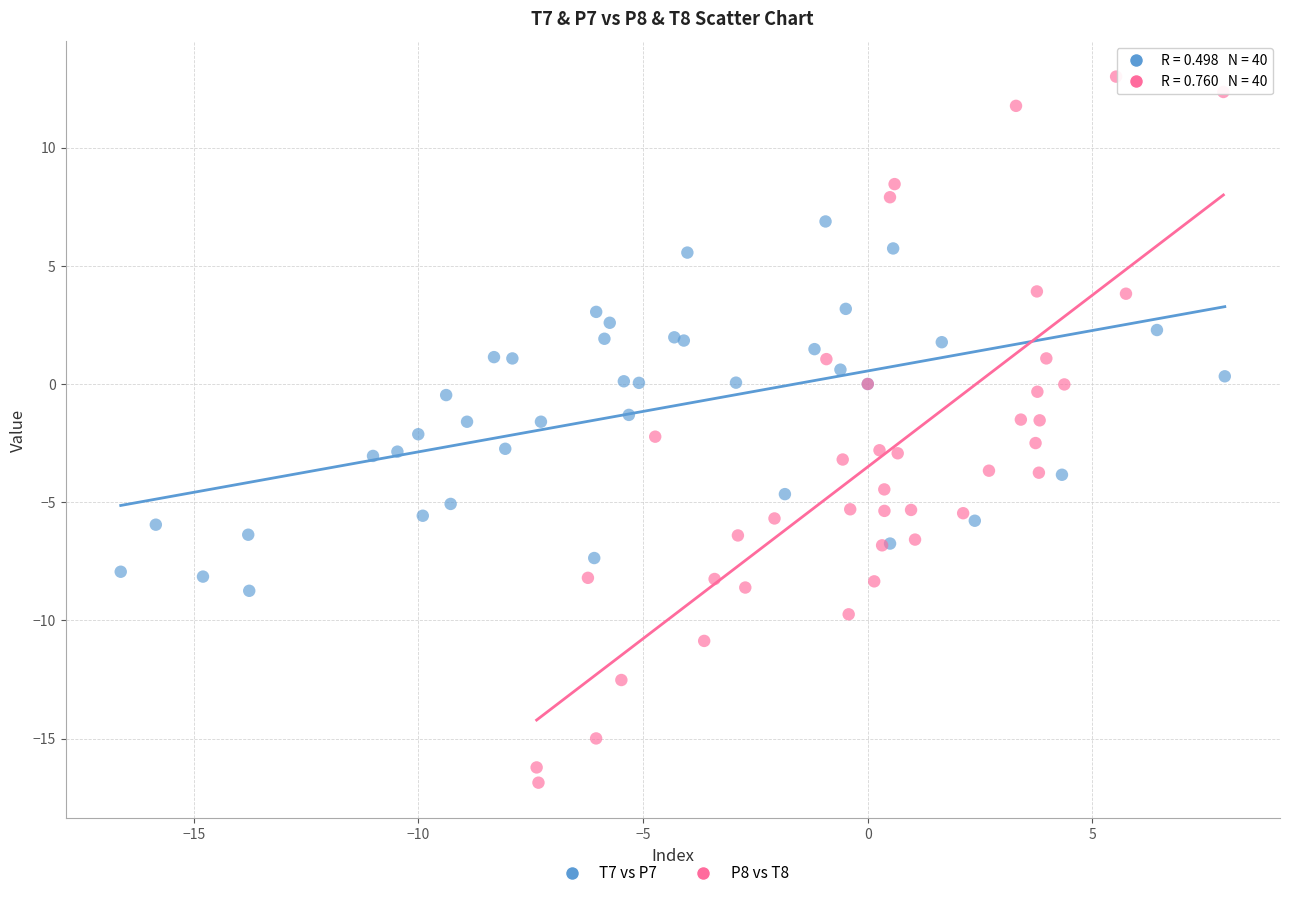

Which series has the largest Y range (max minus min)?

P8 vs T8